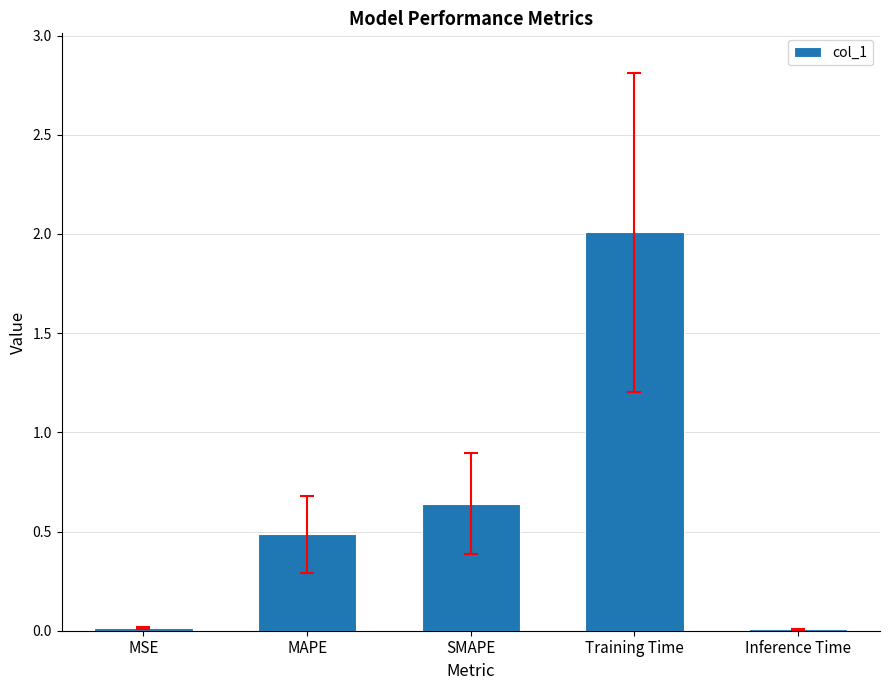

What is the greatest value displayed?

2.0